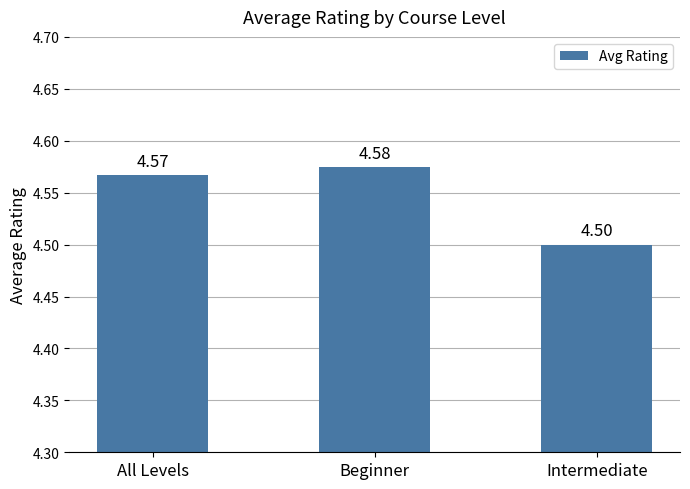

What is the sum of the values at Beginner and Intermediate?

9.1